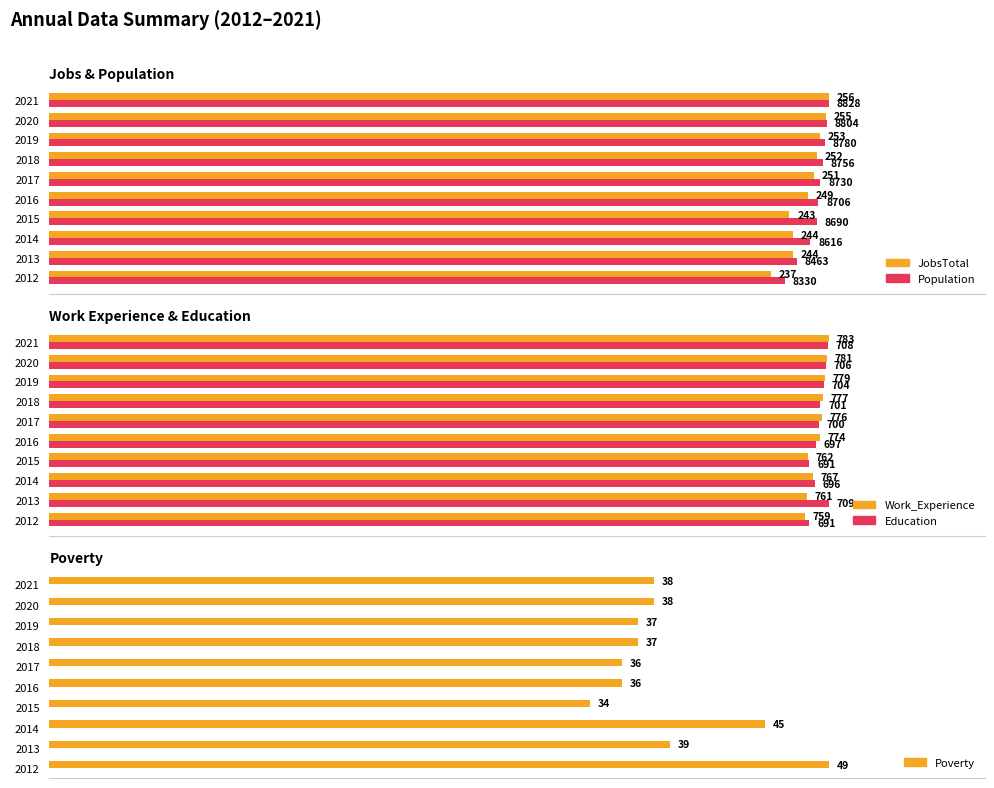

At how many categories does at least one series exceed 98?

10